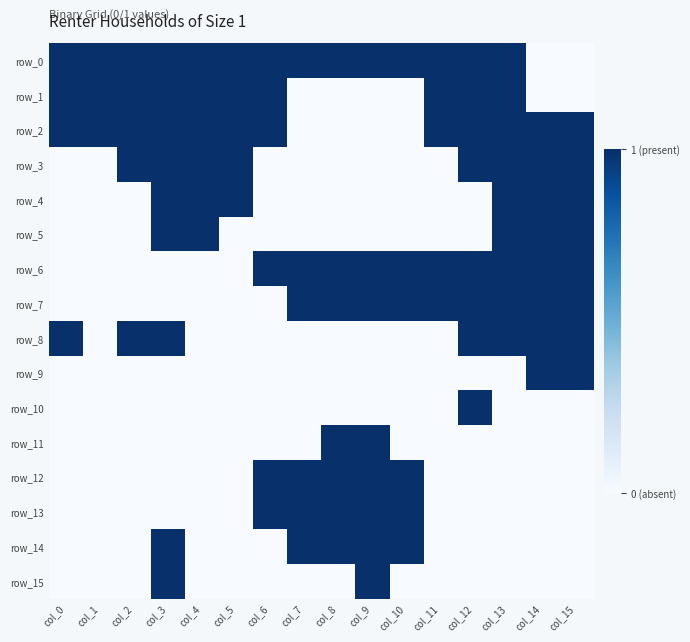

At how many categories does at least one series exceed 0?

16